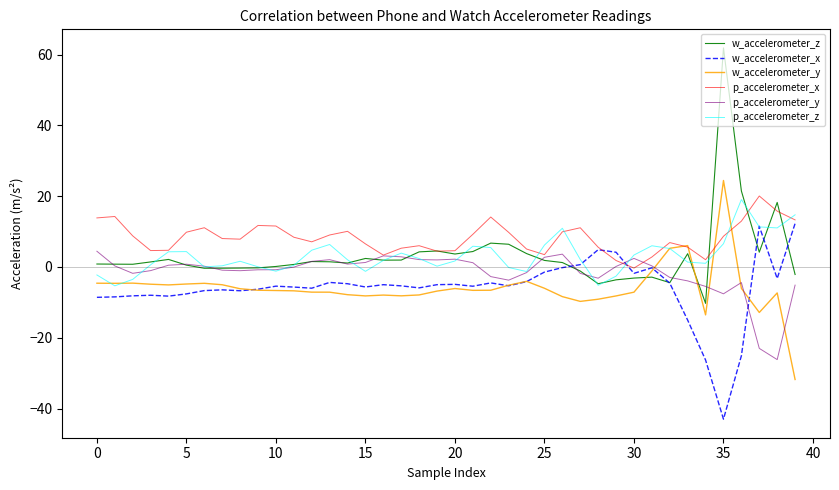

What is the maximum value for w_accelerometer_y?

24.4